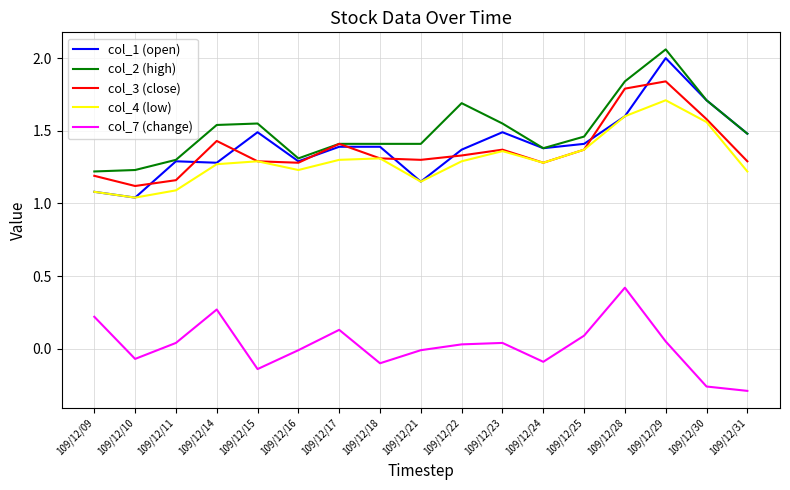

At which label is col_4 (low) closest to 1?

109/12/10